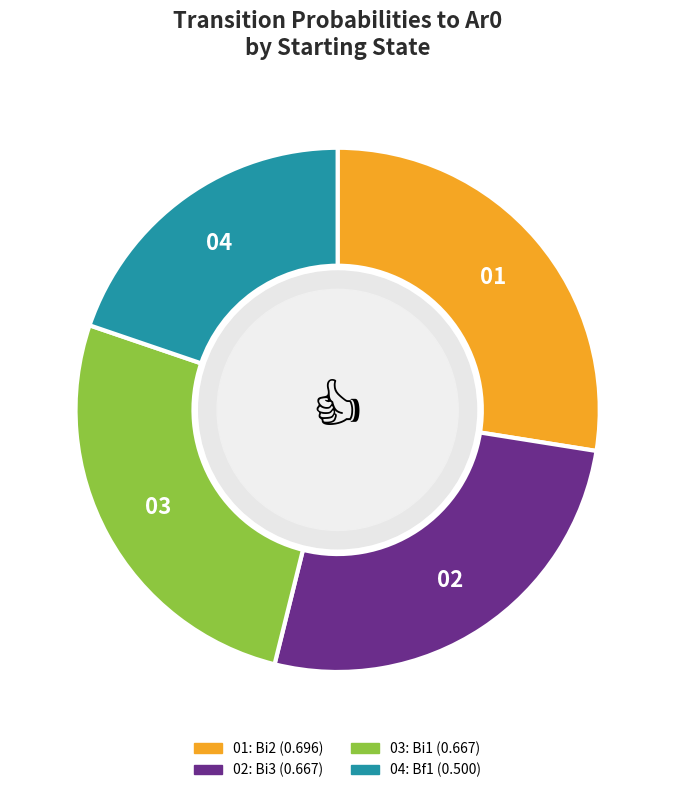

Does any single category account for the majority?

No